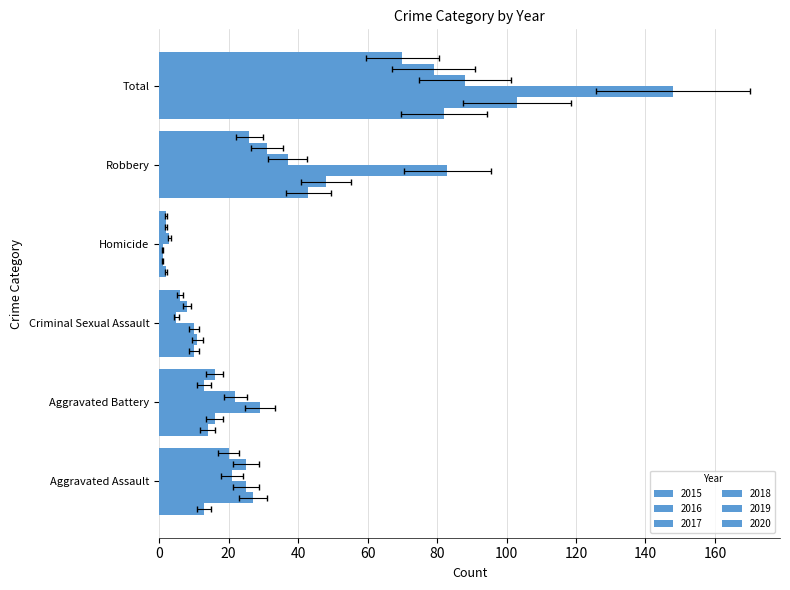

At Aggravated Assault, list the series in order from largest to smallest.

2016, 2017, 2019, 2018, 2020, 2015